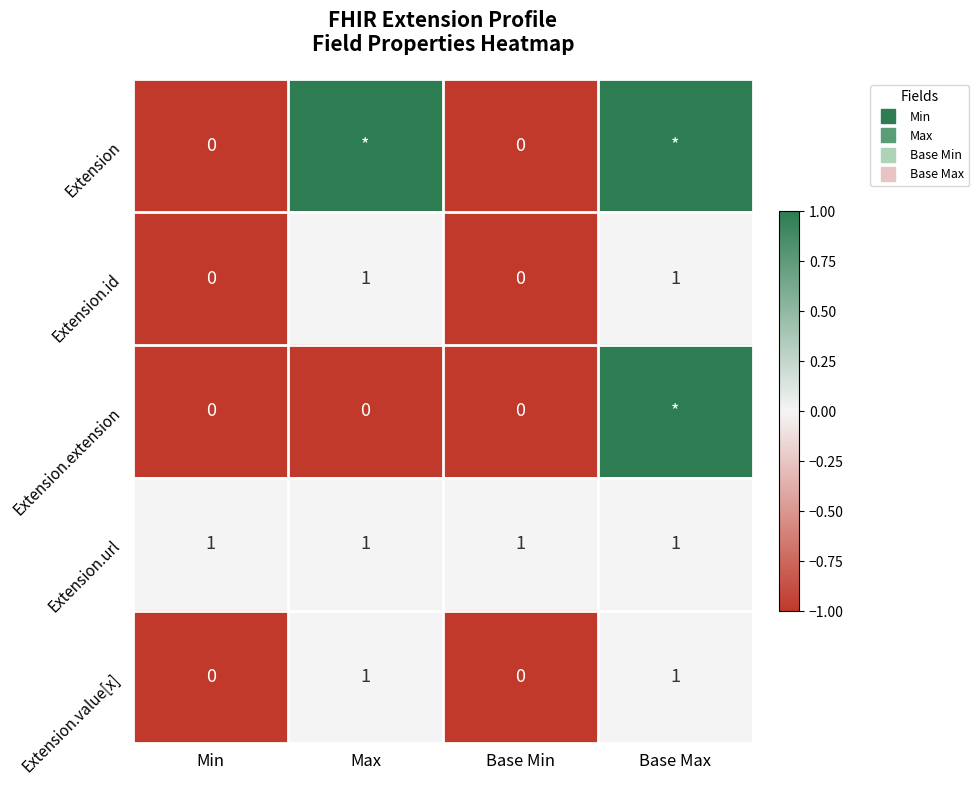

At which label is Extension.url closest to 0?

Min